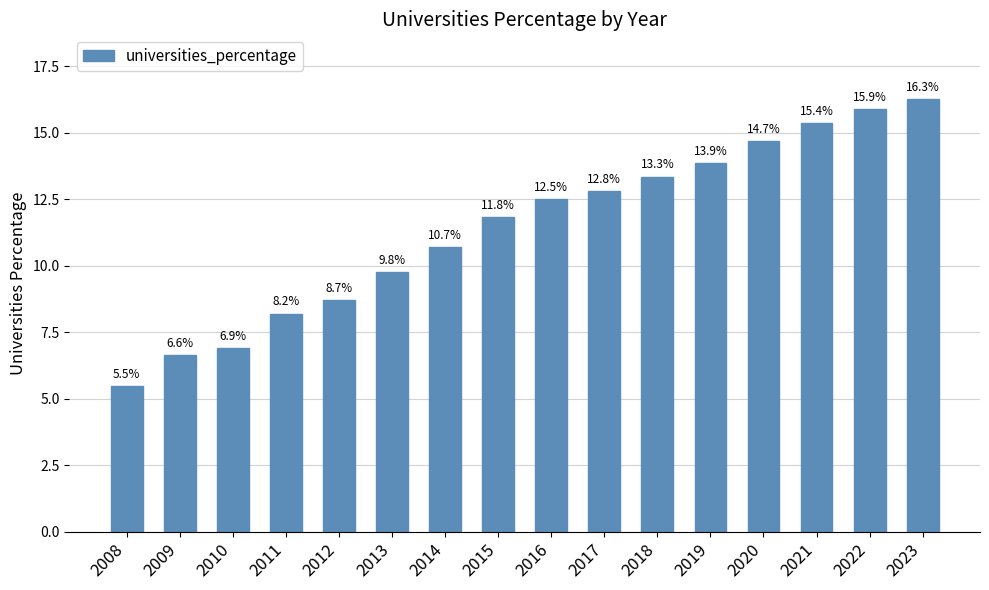

What is the greatest value displayed?

16.3